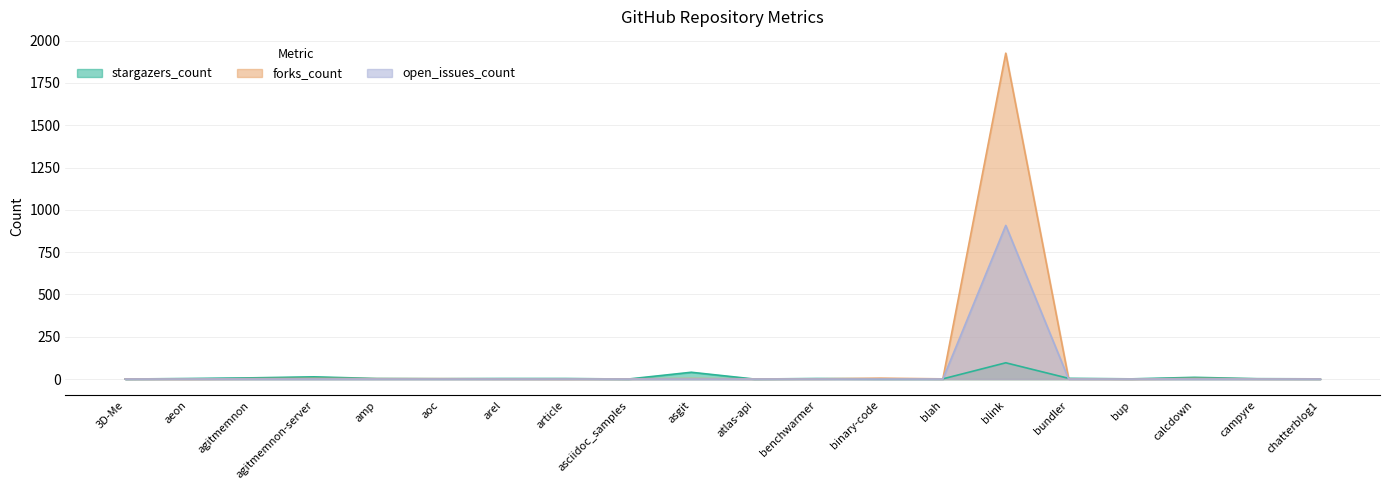

What is the maximum value for forks_count?

1926